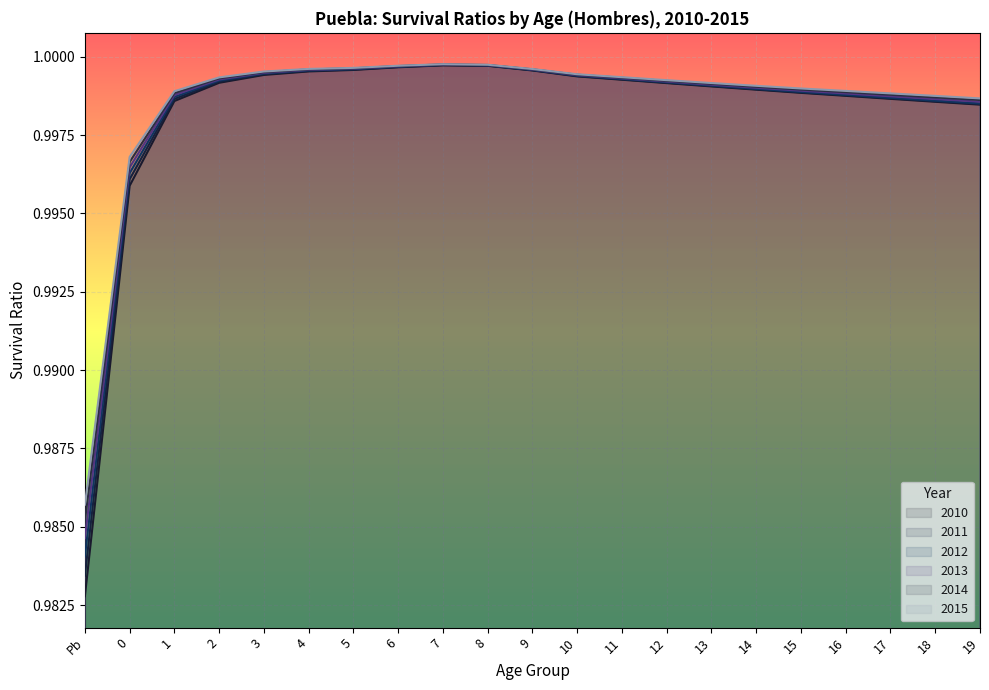

Rank the series by their average value, from lowest to highest.

2010, 2011, 2012, 2013, 2014, 2015